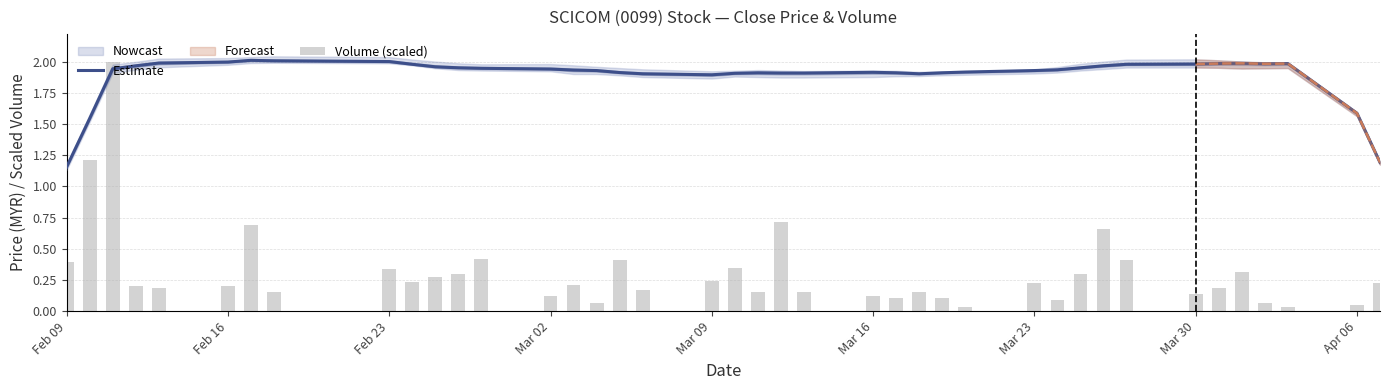

Rank the series by their maximum value, from lowest to highest.

Volume (scaled), Estimate